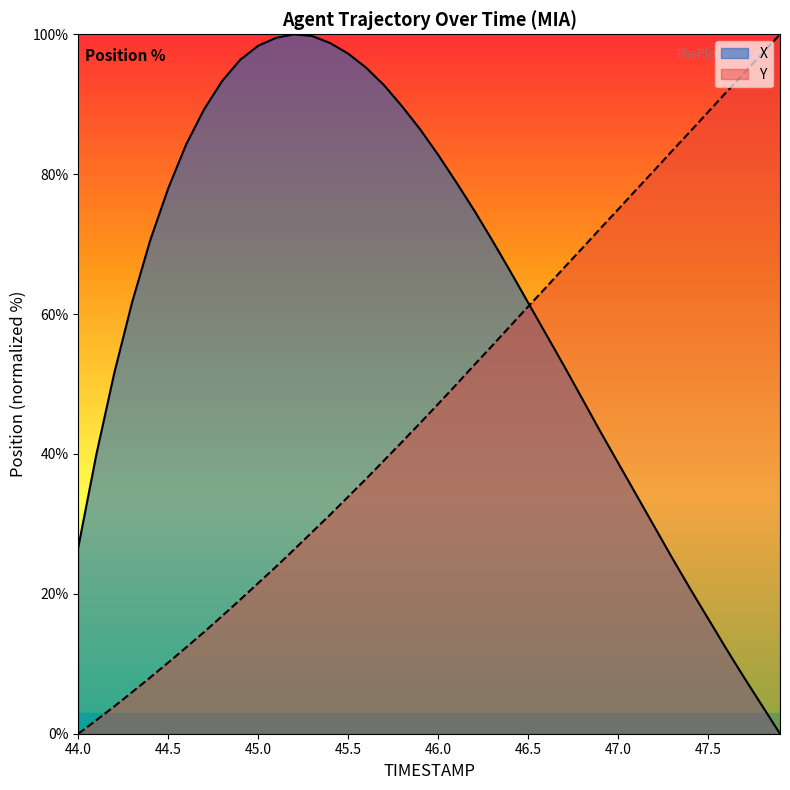

Reading left to right, transcribe all the data shown in this chart.

X: 26.7	39.9	51.6	61.8	70.6	78.0	84.3	89.3	93.3	96.4	98.4	99.5	100.0	99.7	98.7	97.2	95.2	92.7	89.7	86.4	82.8	78.9	74.8	70.6	66.2	61.6	57.1	52.6	47.9	43.3	38.7	34.2	29.7	25.2	20.8	16.5	12.2	8.1	4.0	0.0
Y: 0.0	1.9	3.9	6.0	8.0	10.2	12.3	14.6	16.8	19.2	21.5	23.9	26.4	28.8	31.3	33.9	36.4	39.1	41.7	44.4	47.1	49.9	52.7	55.5	58.3	61.1	63.8	66.6	69.4	72.2	75.0	77.8	80.5	83.3	86.1	88.9	91.7	94.4	97.2	100.0